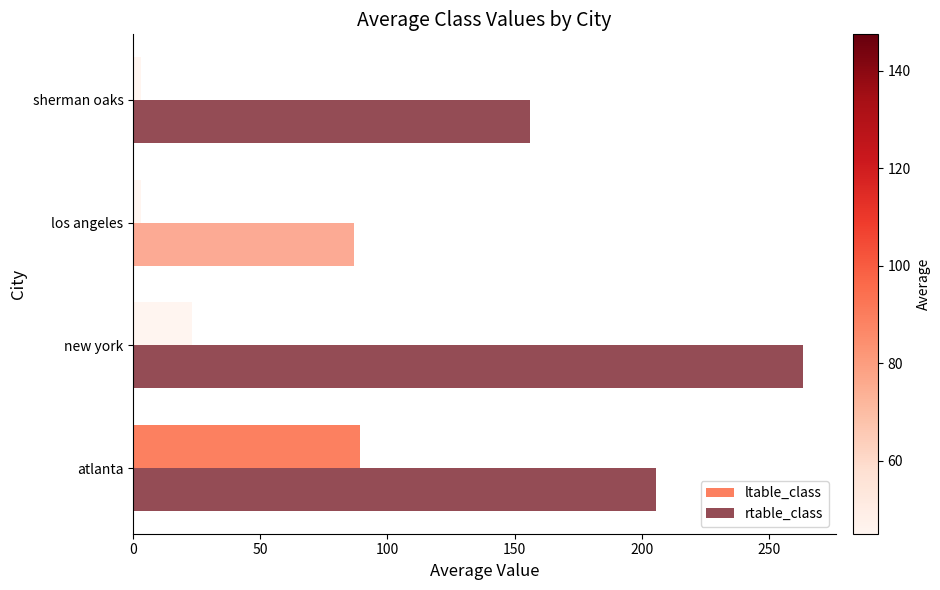

At which category does the chart reach its peak across all series?

new york